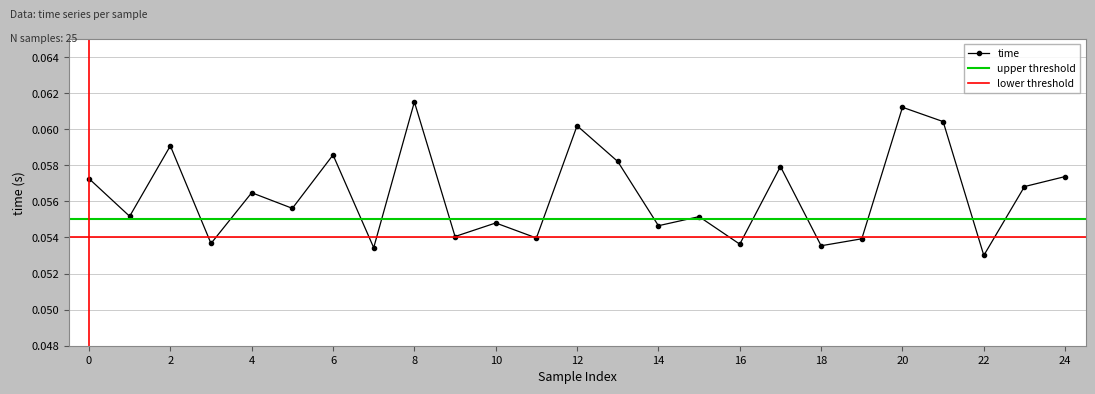

What is the minimum value shown in the chart?

0.1